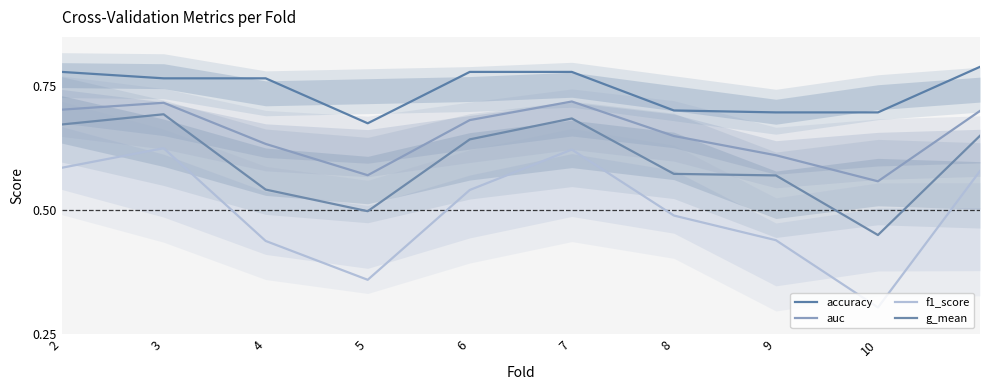

List the series in order of their peak value, highest first.

accuracy, auc, g_mean, f1_score